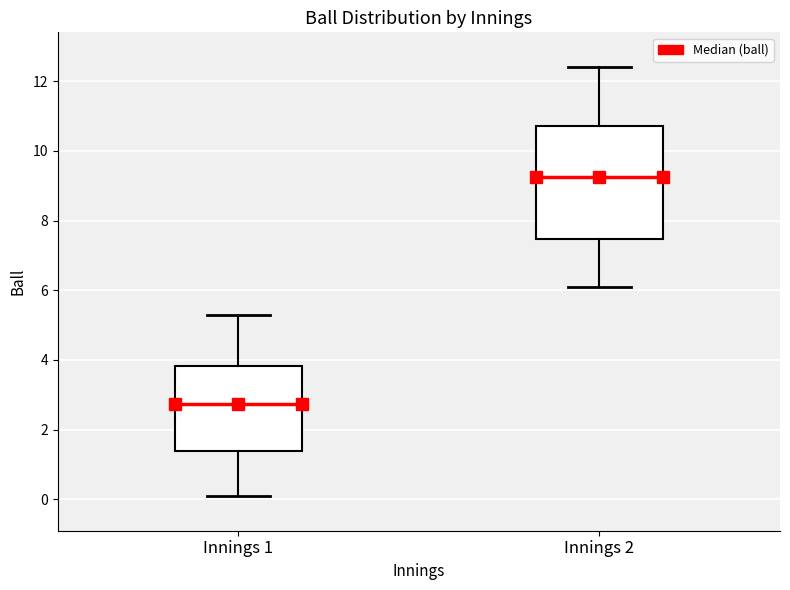

Which box is the tallest, from its lower edge to its upper edge?

Innings 2